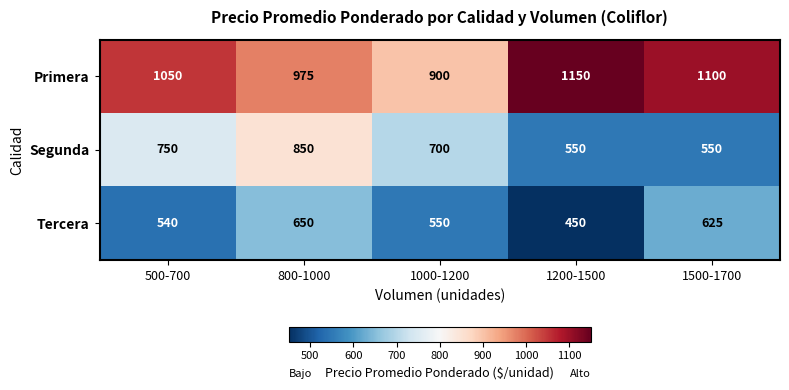

How many categories are shown in the chart?

5